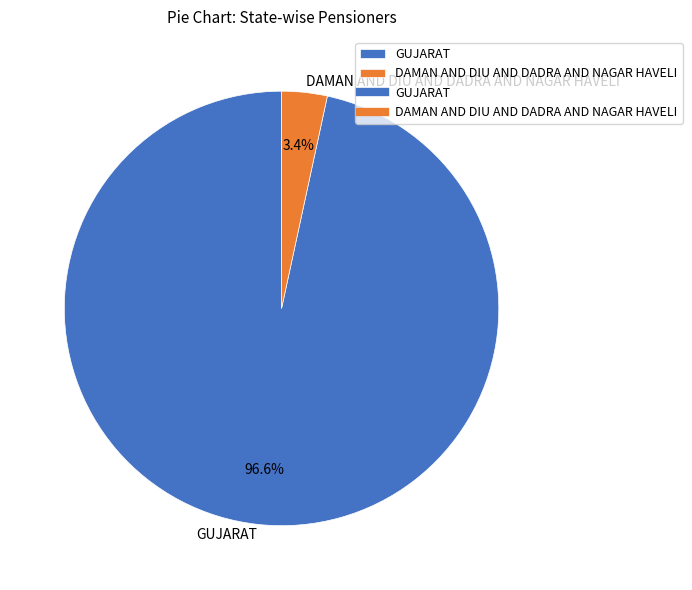

What is the smallest slice in the pie chart?

DAMAN AND DIU AND DADRA AND NAGAR HAVELI